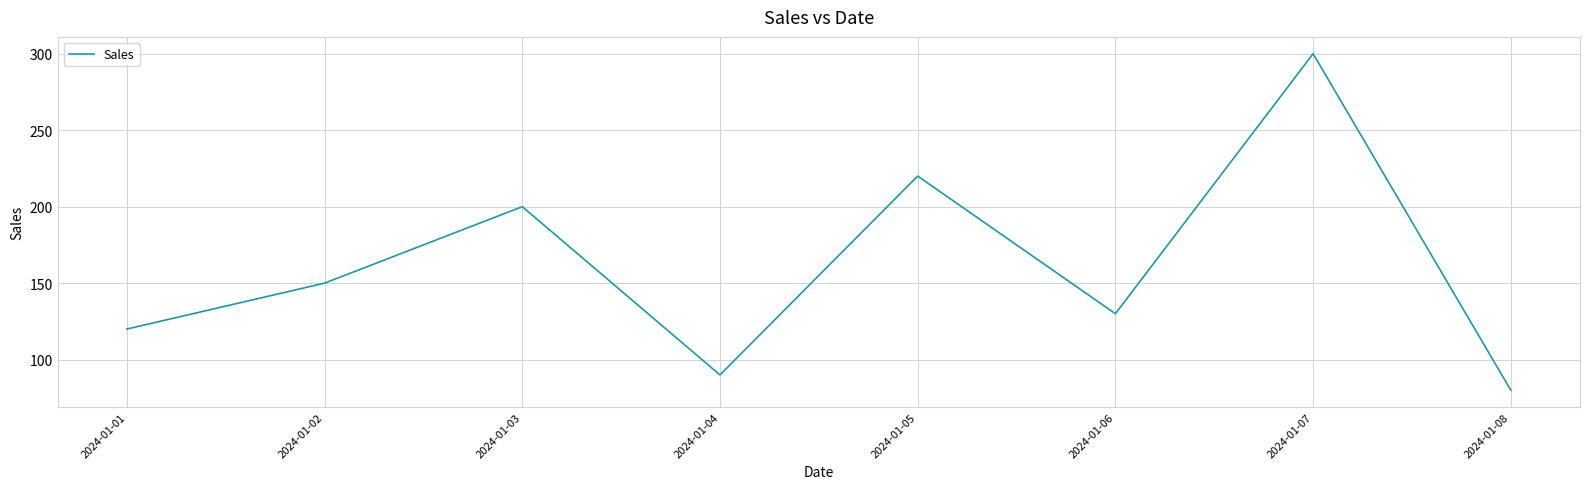

True or false: the data shows 80 at 2024-01-08.

True